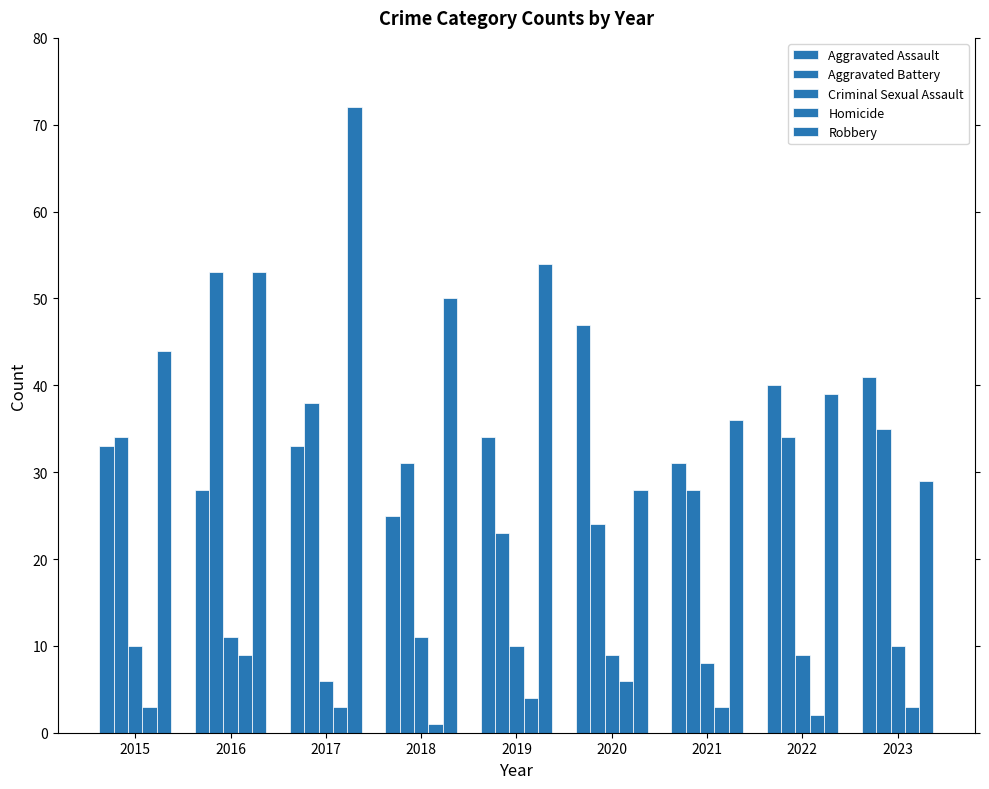

At 2016, list the series in order from smallest to largest.

Homicide, Criminal Sexual Assault, Aggravated Assault, Aggravated Battery, Robbery